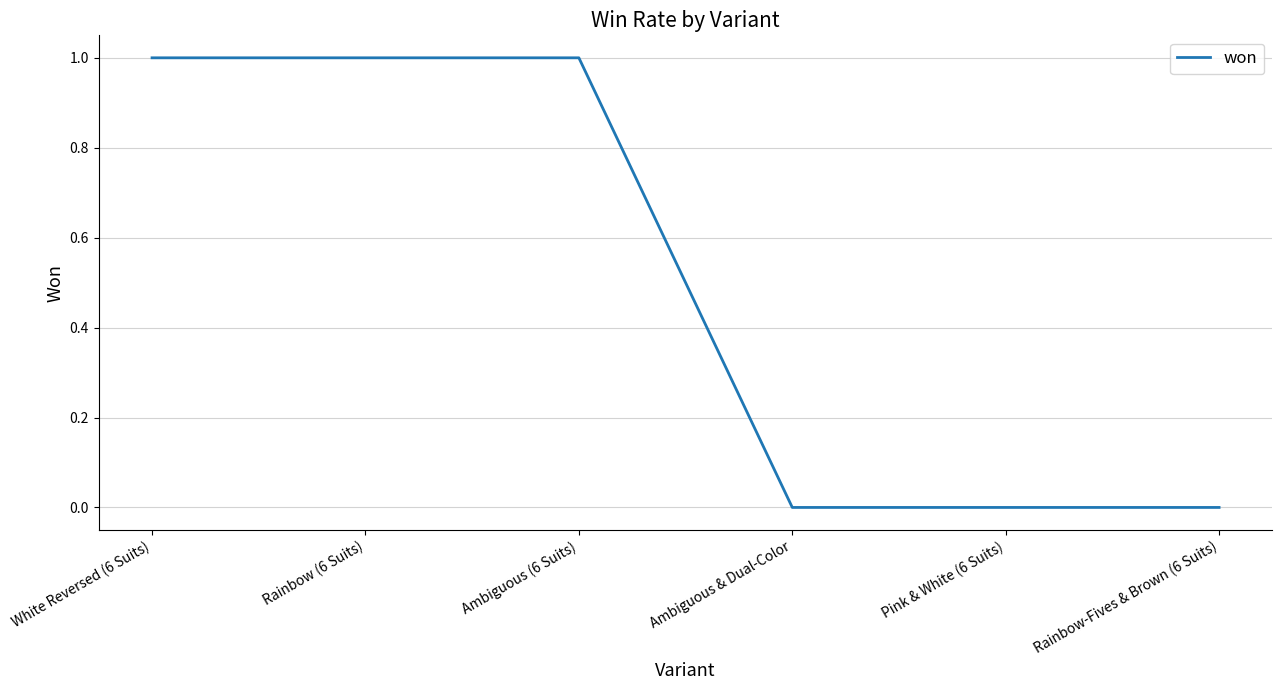

What position from the left is Rainbow-Fives & Brown (6 Suits)?

6